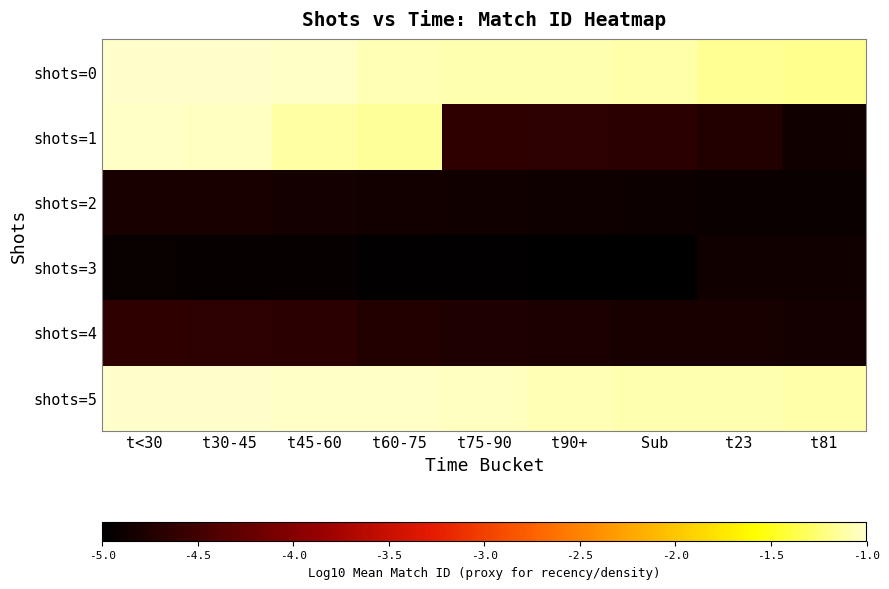

Reading left to right, extract all data points from this chart.

shots=0: t<30=-1.0	t30-45=-1.0	t45-60=-1.0	t60-75=-1.1	t75-90=-1.1	t90+=-1.1	Sub=-1.1	t23=-1.2	t81=-1.2
shots=1: t<30=-1.0	t30-45=-1.0	t45-60=-1.1	t60-75=-1.1	t75-90=-4.7	t90+=-4.7	Sub=-4.7	t23=-4.7	t81=-4.9
shots=2: t<30=-4.8	t30-45=-4.8	t45-60=-4.8	t60-75=-4.9	t75-90=-4.9	t90+=-4.9	Sub=-4.9	t23=-4.9	t81=-4.9
shots=3: t<30=-4.9	t30-45=-4.9	t45-60=-5.0	t60-75=-5.0	t75-90=-5.0	t90+=-5.0	Sub=-5.0	t23=-4.9	t81=-4.9
shots=4: t<30=-4.7	t30-45=-4.7	t45-60=-4.7	t60-75=-4.7	t75-90=-4.8	t90+=-4.8	Sub=-4.8	t23=-4.8	t81=-4.8
shots=5: t<30=-1.0	t30-45=-1.0	t45-60=-1.0	t60-75=-1.0	t75-90=-1.0	t90+=-1.1	Sub=-1.1	t23=-1.1	t81=-1.1